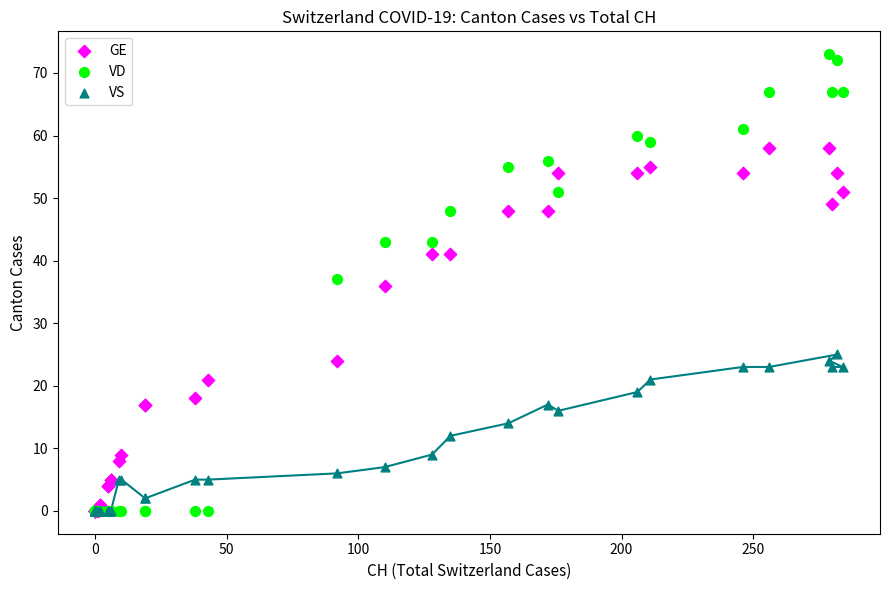

In the GE series, what Y value is closest to 29?

24